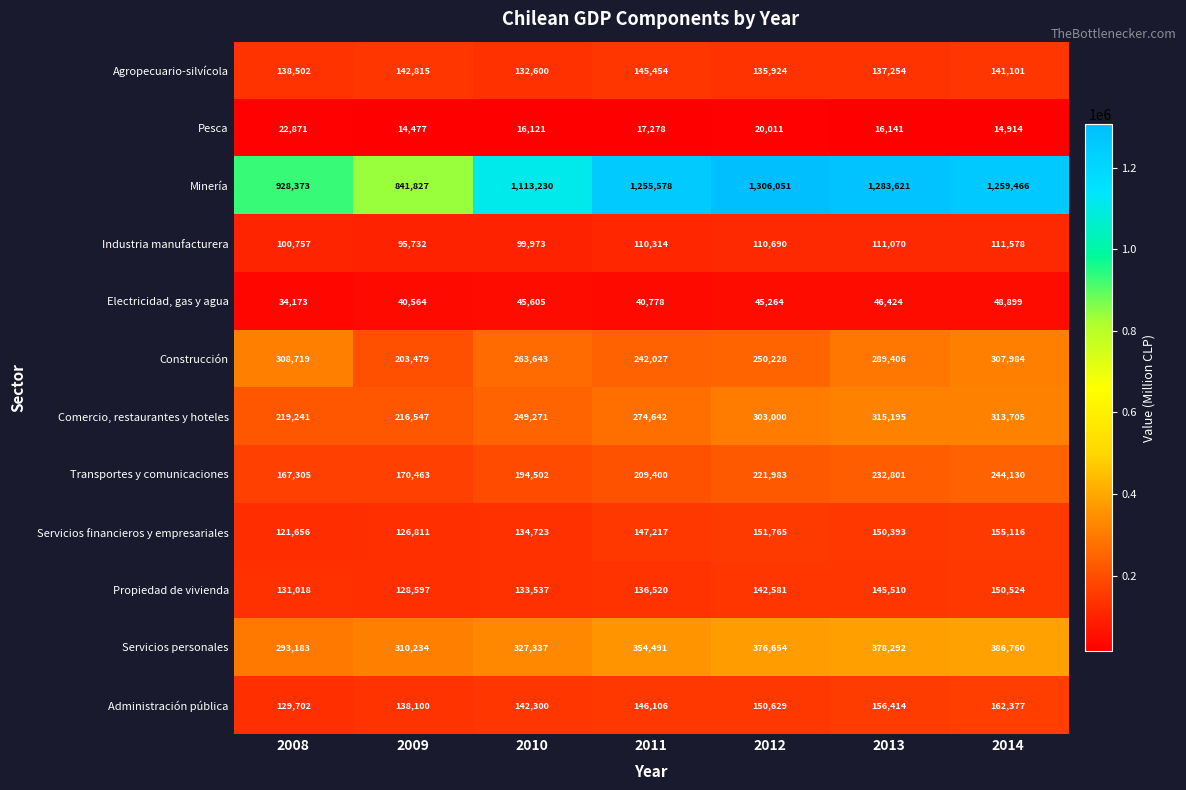

At which category is the sum across all series the highest?

2014